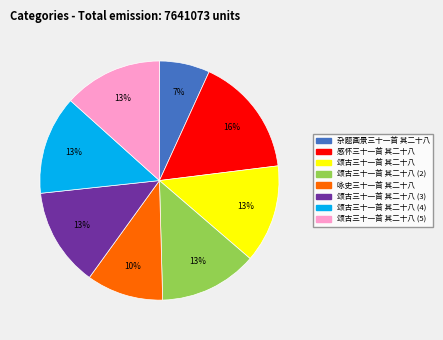

Is there any slice that represents more than half of the pie?

No